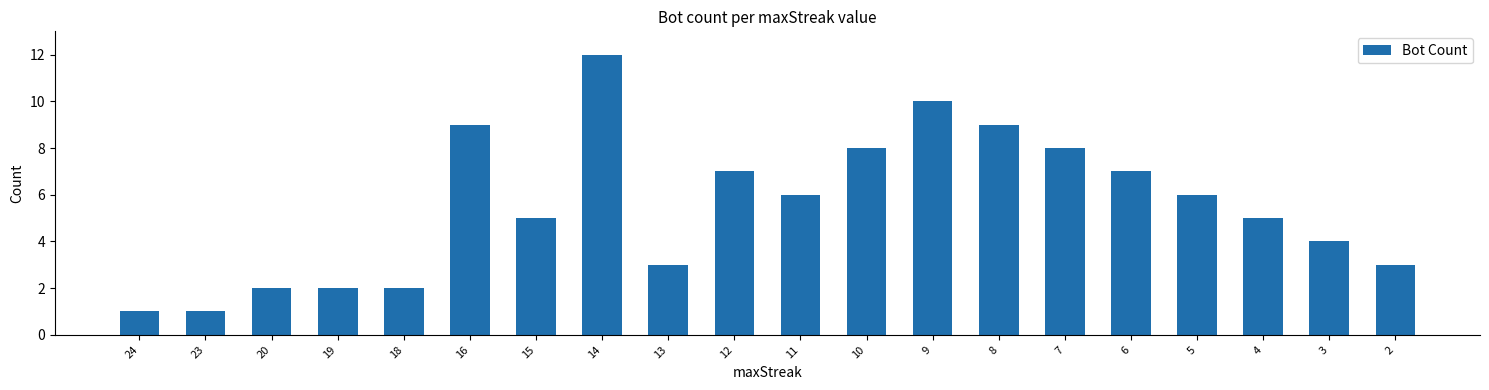

How many series are shown in this chart?

1